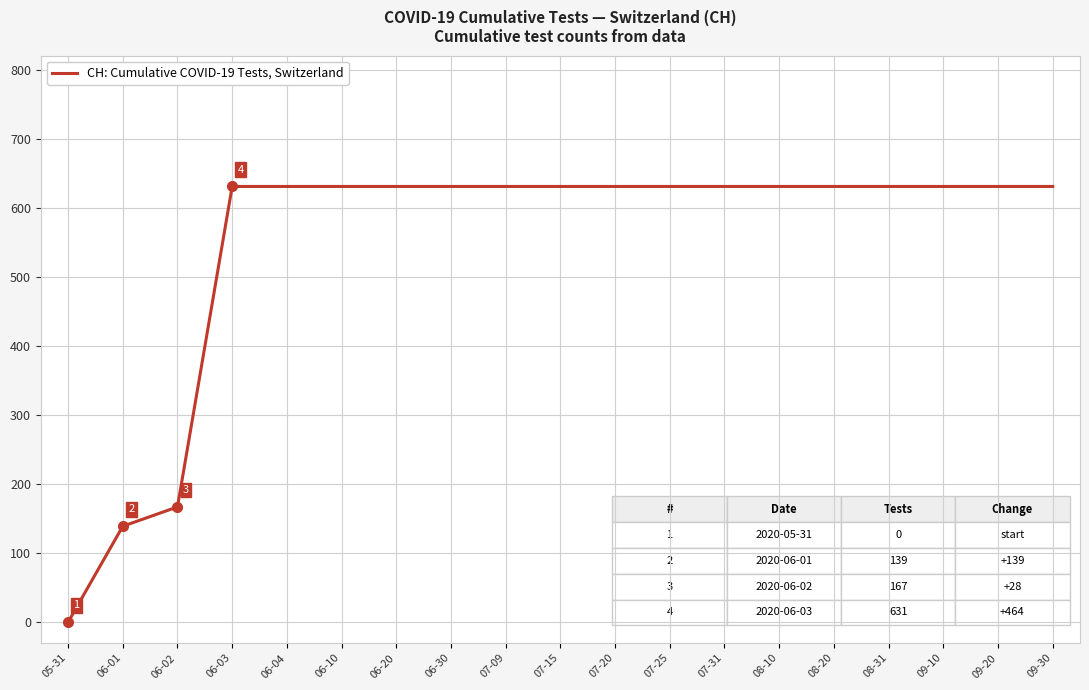

Reading right to left, extract all data points from this chart.

09-30=631	09-20=631	09-10=631	08-31=631	08-20=631	08-10=631	07-31=631	07-25=631	07-20=631	07-15=631	07-09=631	06-30=631	06-20=631	06-10=631	06-04=631	06-03=631	06-02=167	06-01=139	05-31=0